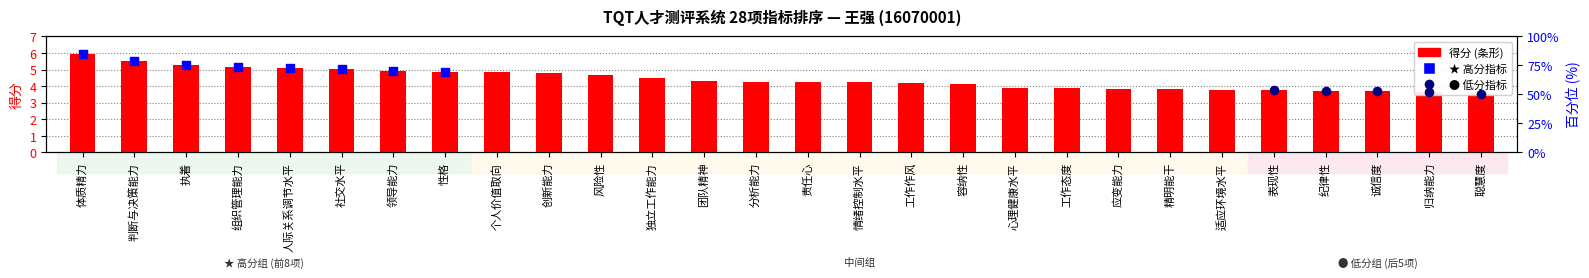

What is the change in value from 创新能力 to 工作作风?

-0.6